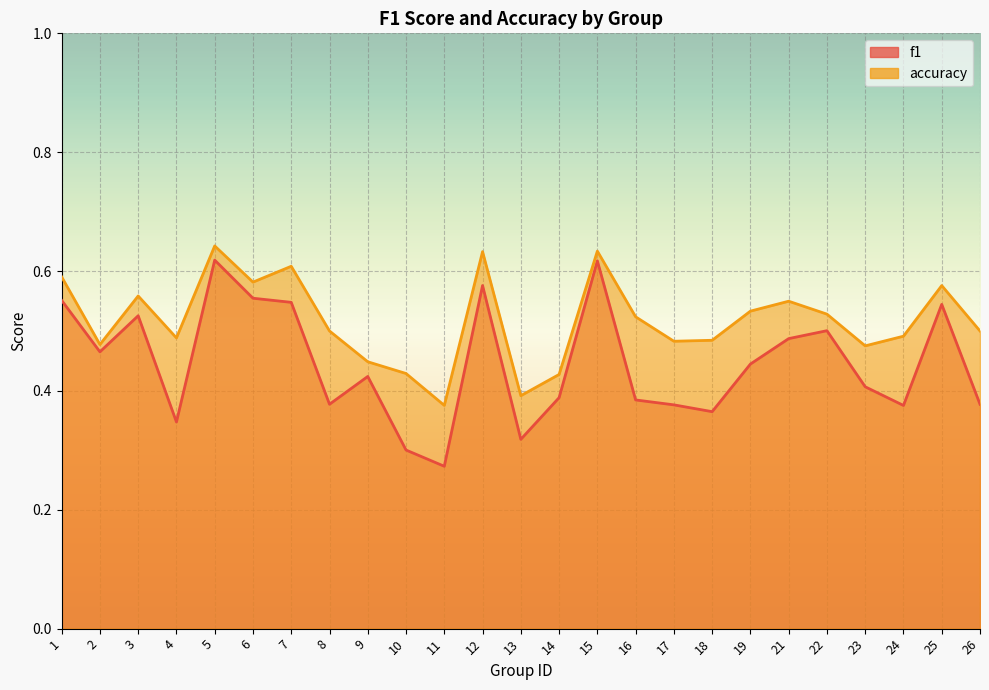

True or false: f1 and accuracy intersect in this chart.

False